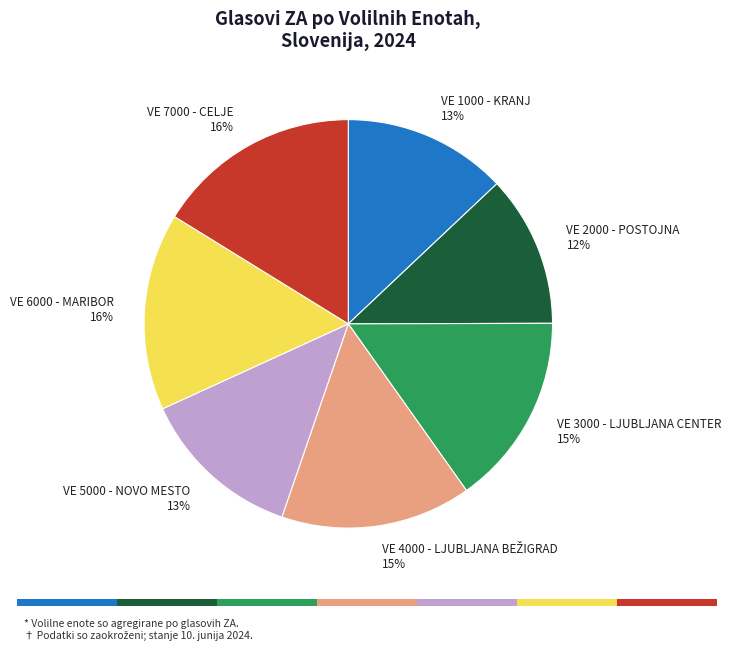

How many slices are in this pie chart?

7